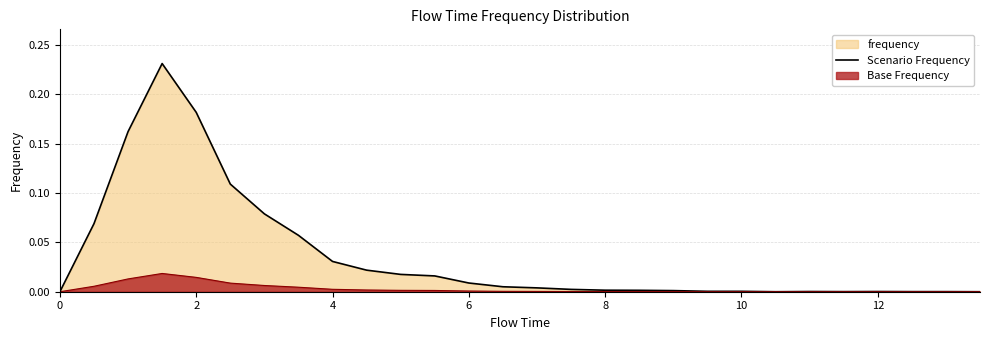

The Scenario Frequency series shows 0.0 at 8. True or false?

True